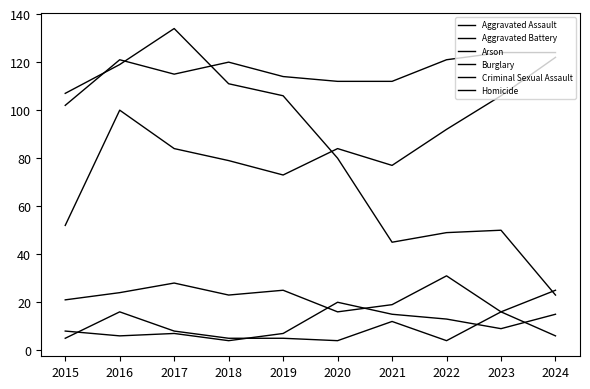

At which category is the sum across all series the highest?

2016